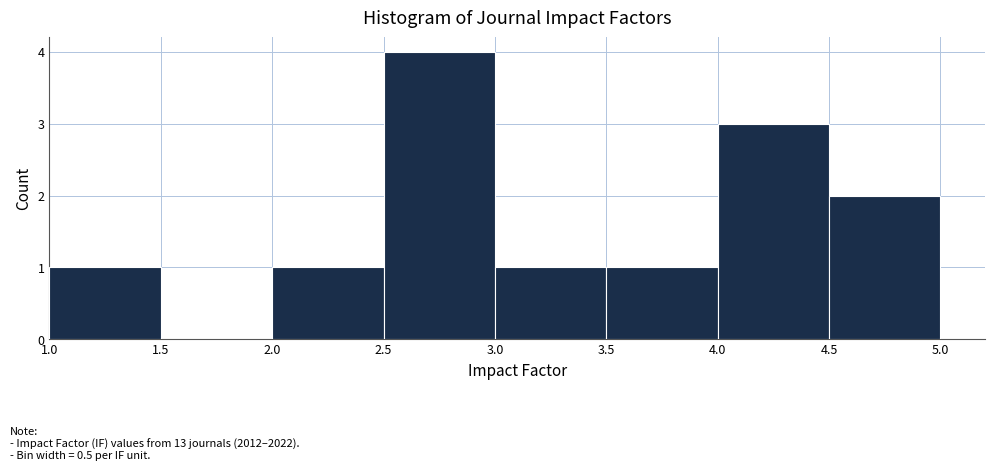

What is the height of the bar covering 2.0 to 2.5 on the x-axis? The values are not printed on the chart, so give them approximately, as read against the axis.

1